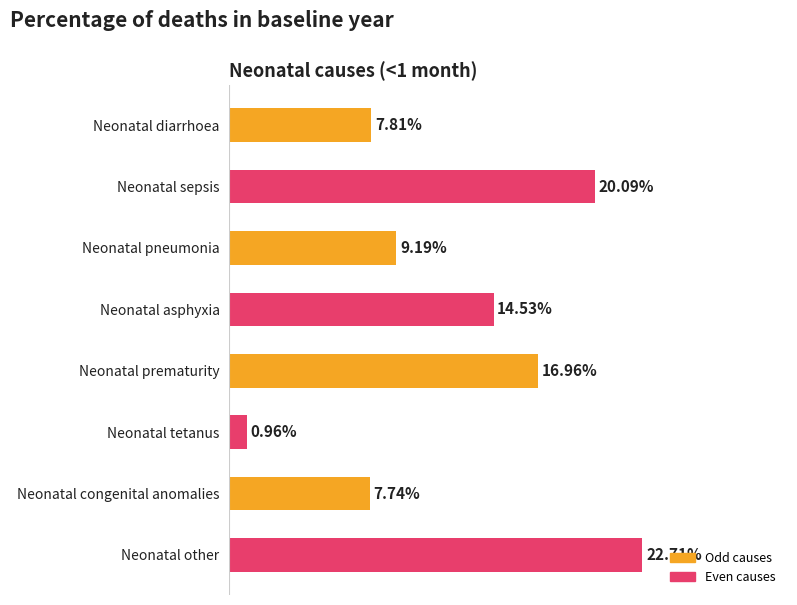

Are the bars horizontal?

Yes